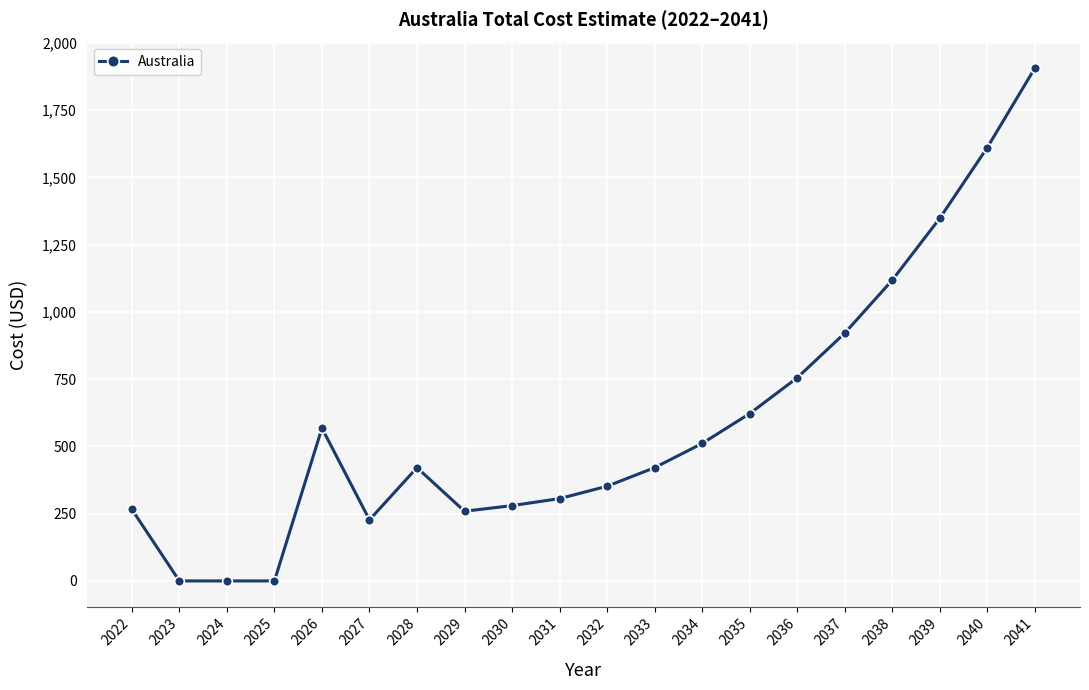

How many data points are less than 421?

9